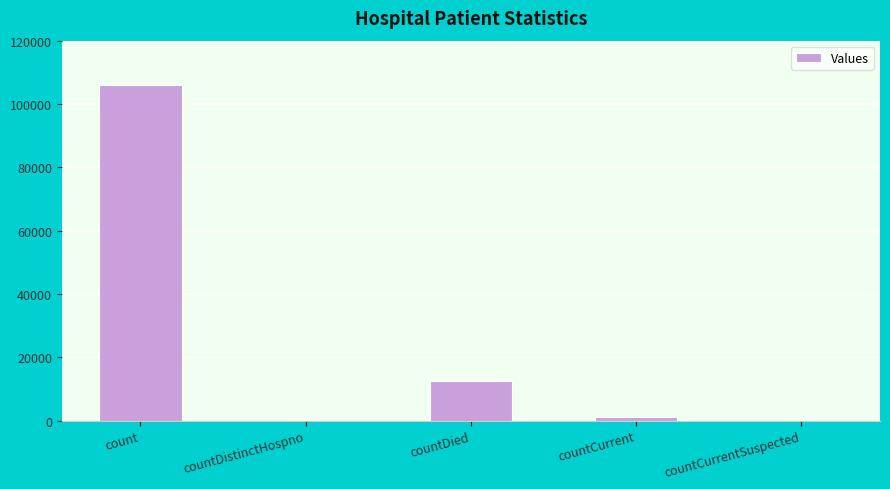

Is it true that the value at countCurrentSuspected is 0?

True